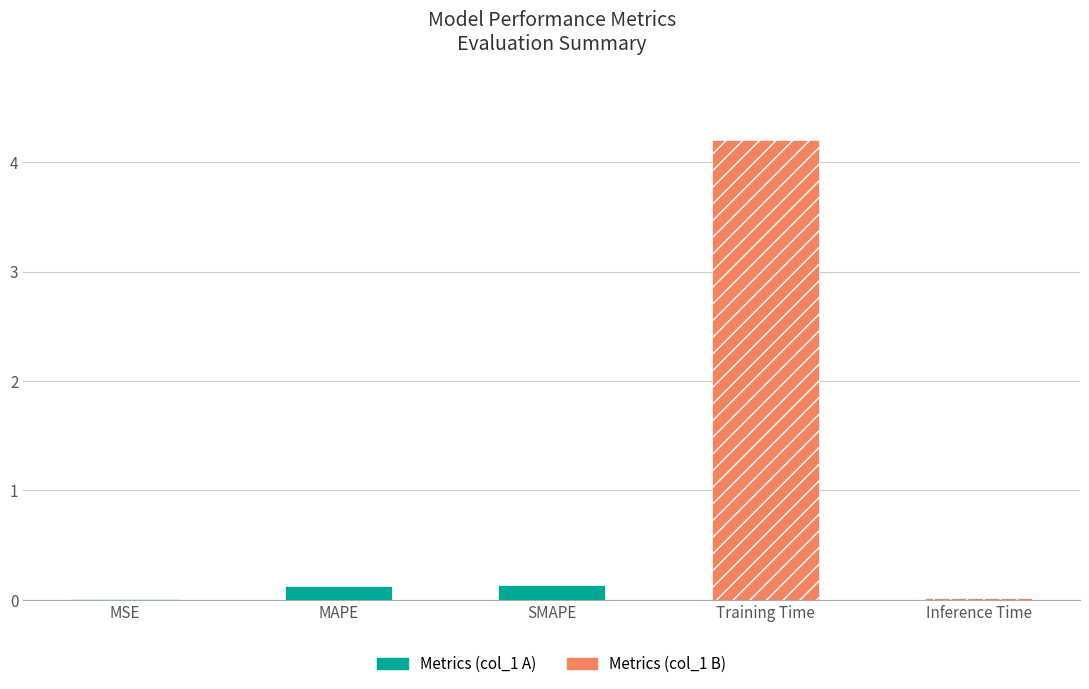

Are the bars grouped side by side (vs. stacked)?

No